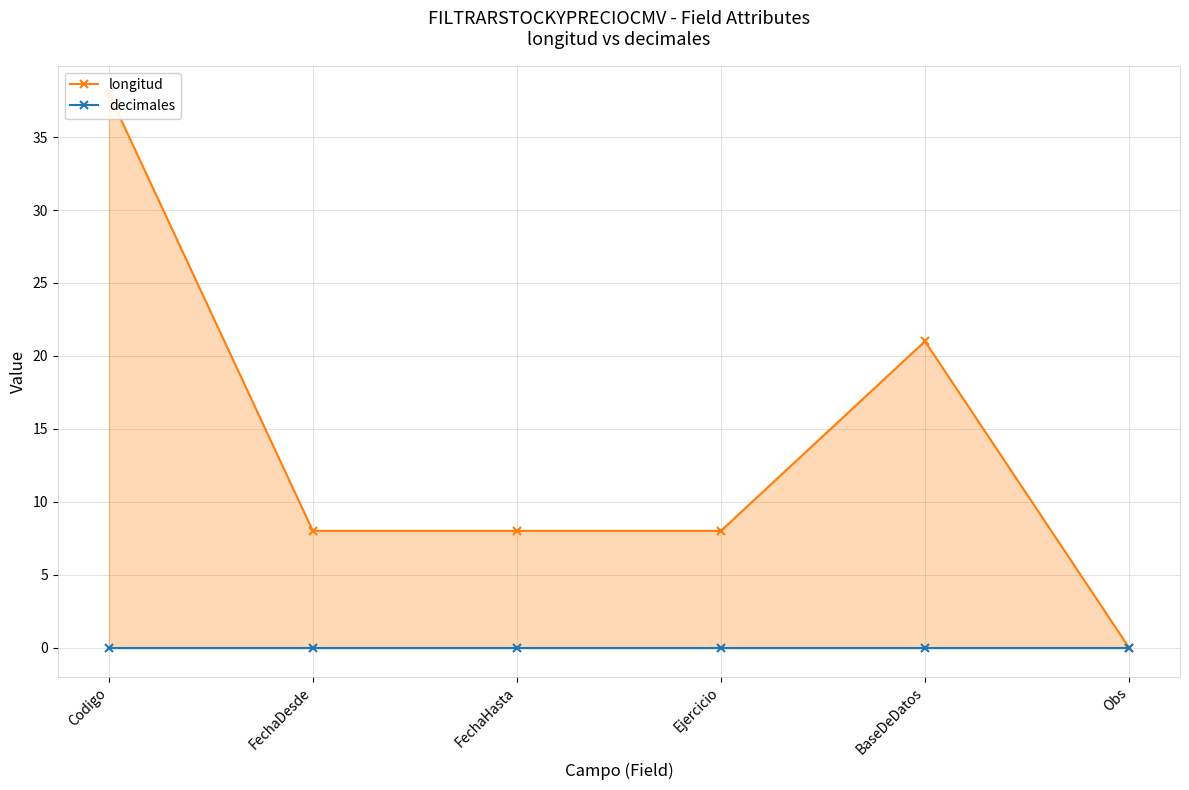

True or false: longitud and decimales cross at least once.

False